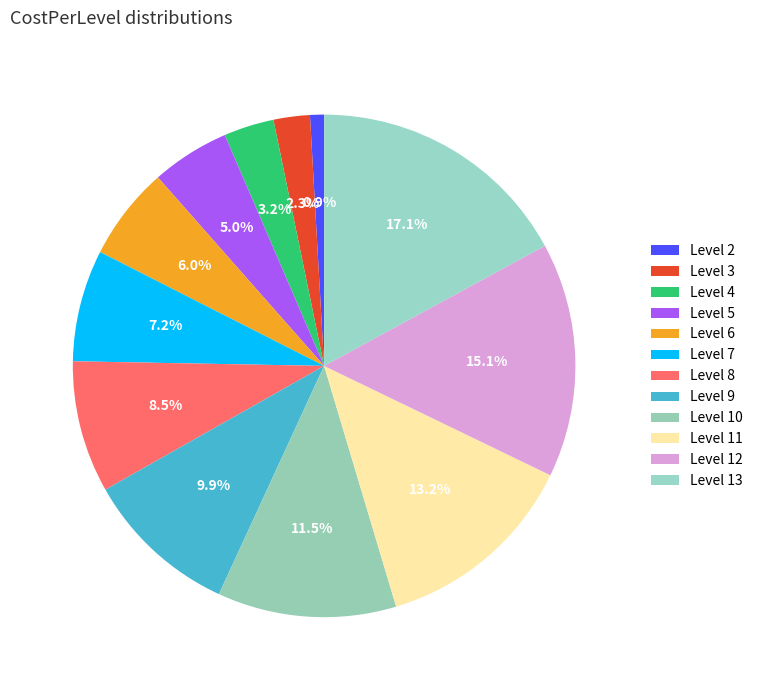

To the nearest percent, what is the difference between the largest and smallest slice percentages?

16%